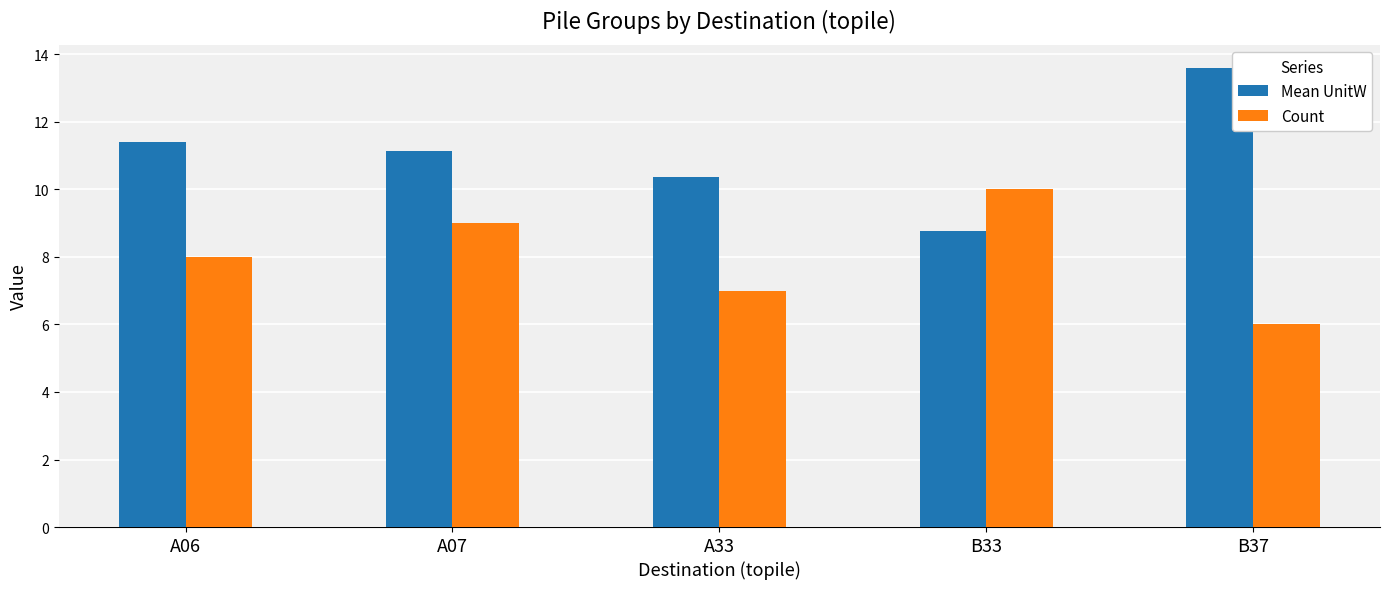

The Count series shows 8.0 at A06. True or false?

True